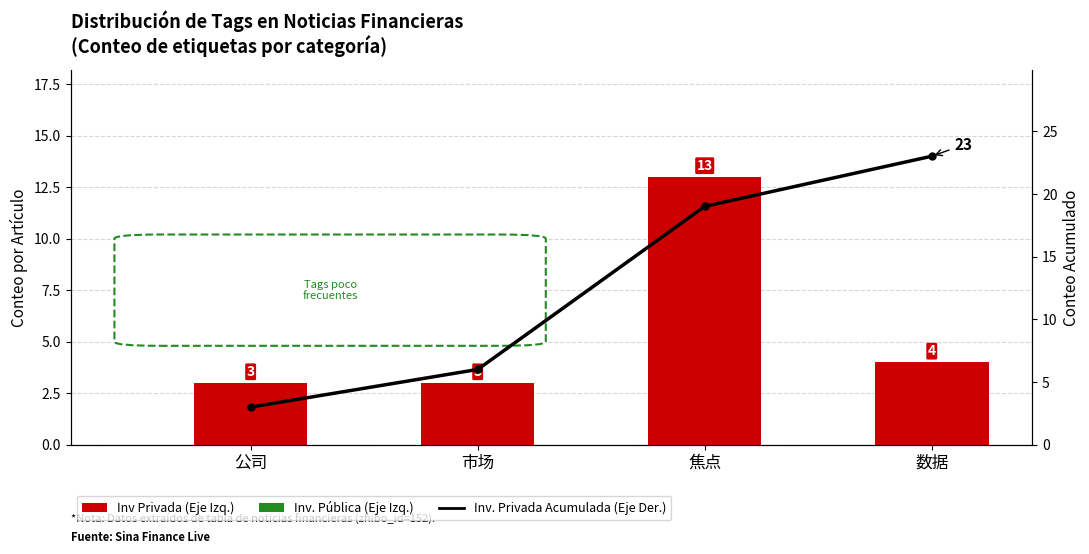

Between 公司 and 焦点, which series saw the biggest shift?

Inv. Privada Acumulada (Eje Der.)